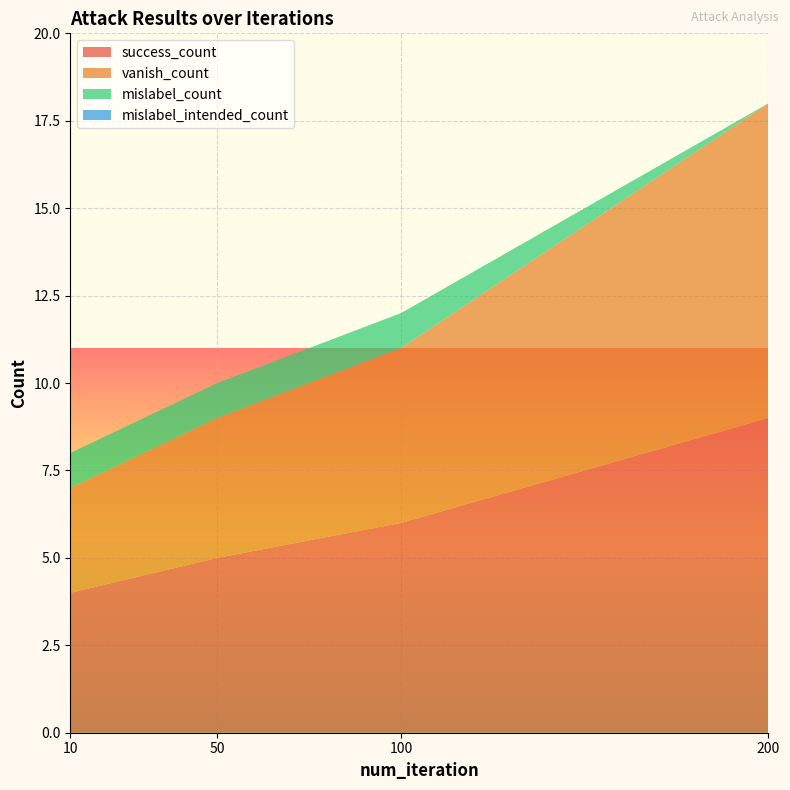

Reading left to right, transcribe all the data shown in this chart.

success_count: 10=4	50=5	100=6	200=9
vanish_count: 10=3	50=4	100=5	200=9
mislabel_count: 10=1	50=1	100=1	200=0
mislabel_intended_count: 10=0	50=0	100=0	200=0